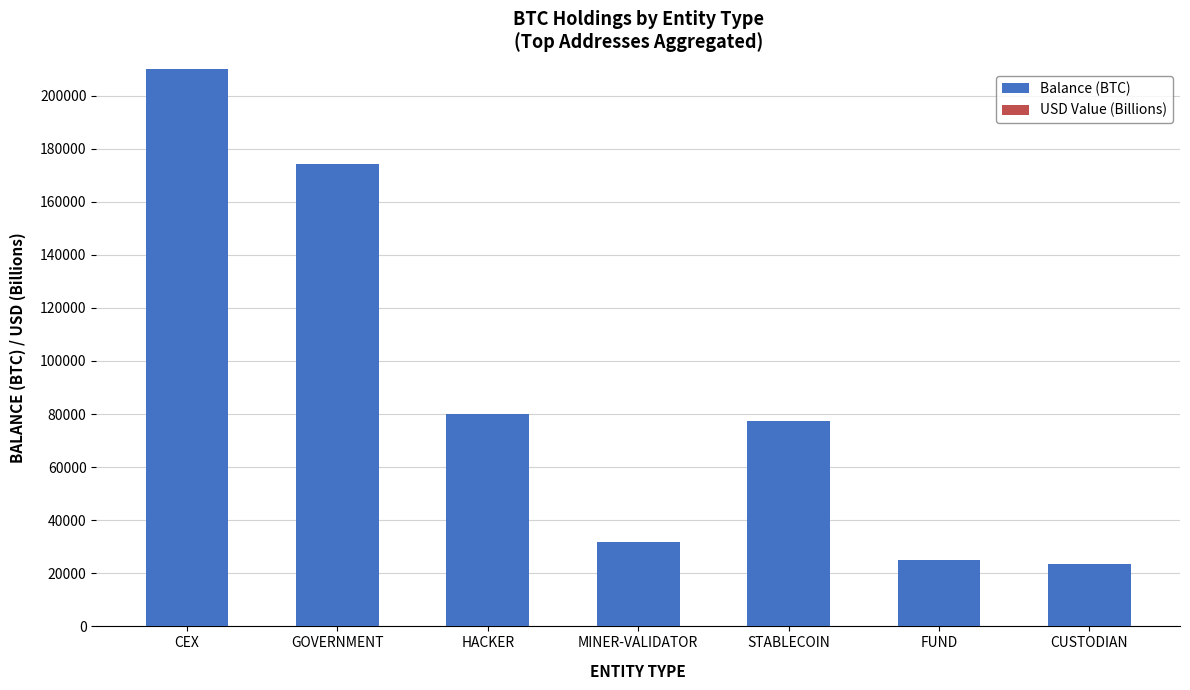

At how many categories does at least one series exceed 1120145?

1